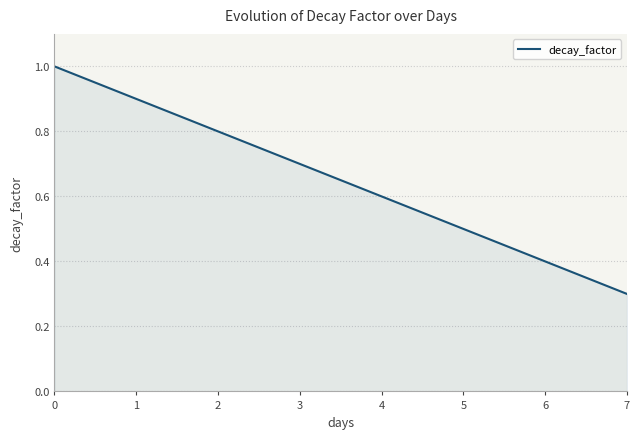

What is the maximum value shown in the chart?

1.0